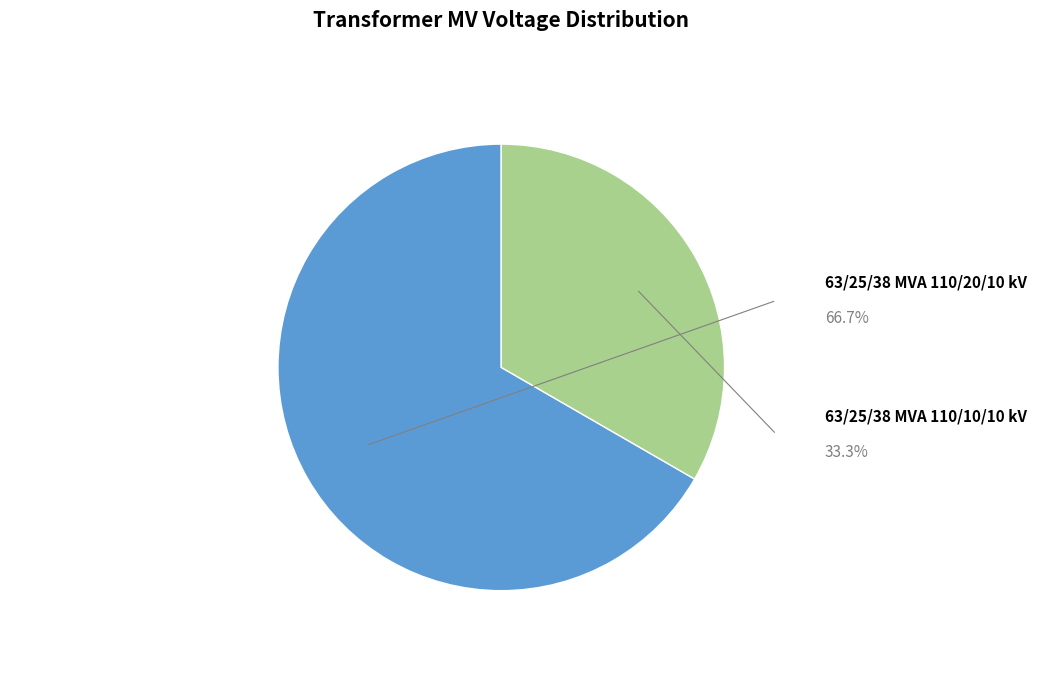

Which category accounts for the majority?

63/25/38 MVA 110/20/10 kV